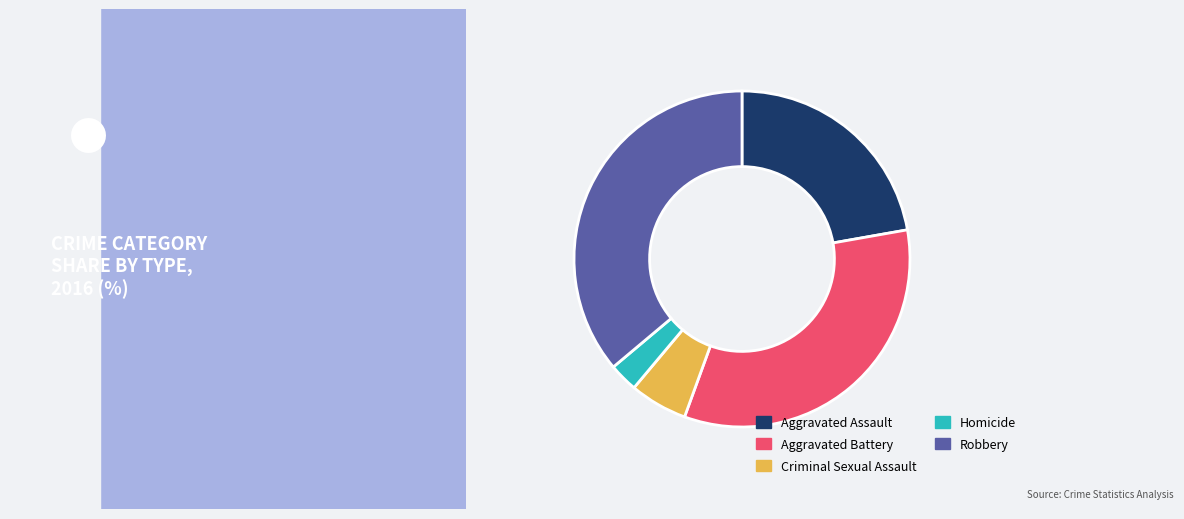

True or false: Robbery accounts for 46% of the total.

False